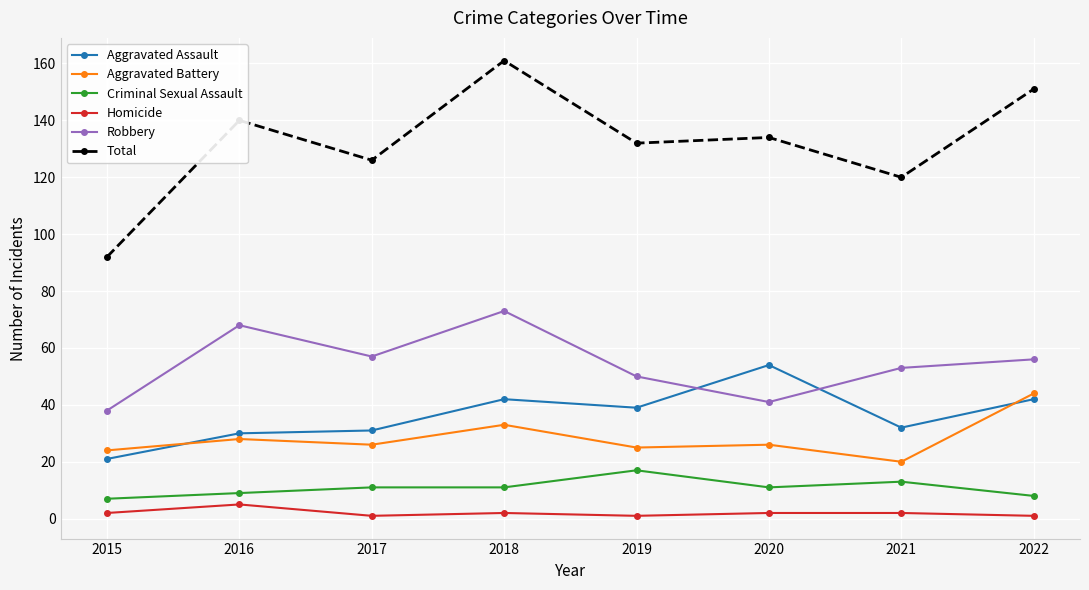

At which category is the sum across all series the highest?

2018